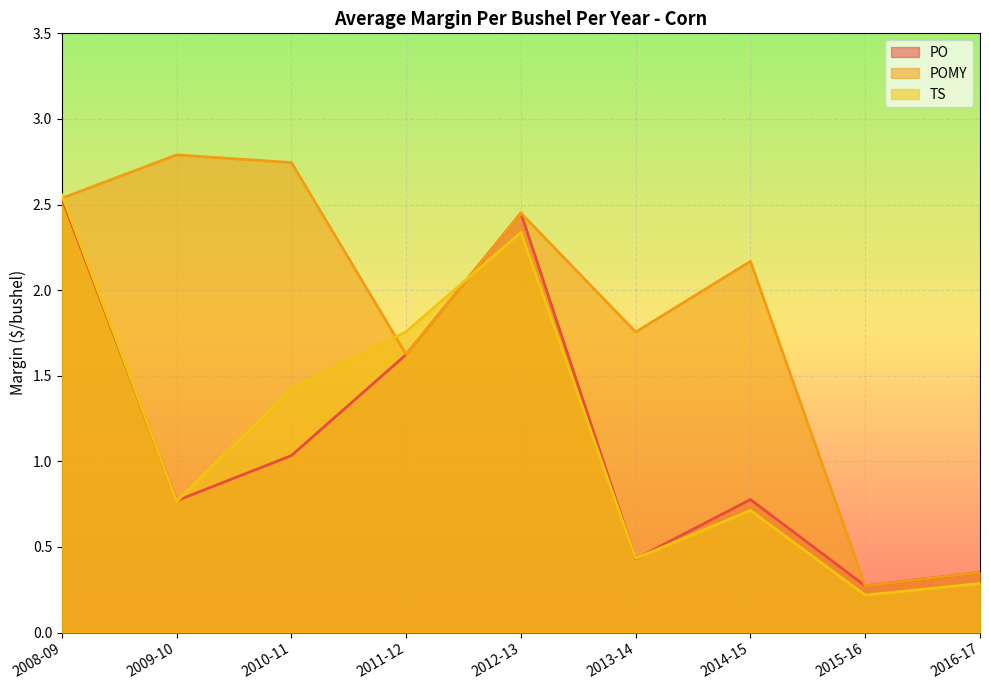

Between which two adjacent categories do TS and PO first intersect?

2008-09 and 2009-10